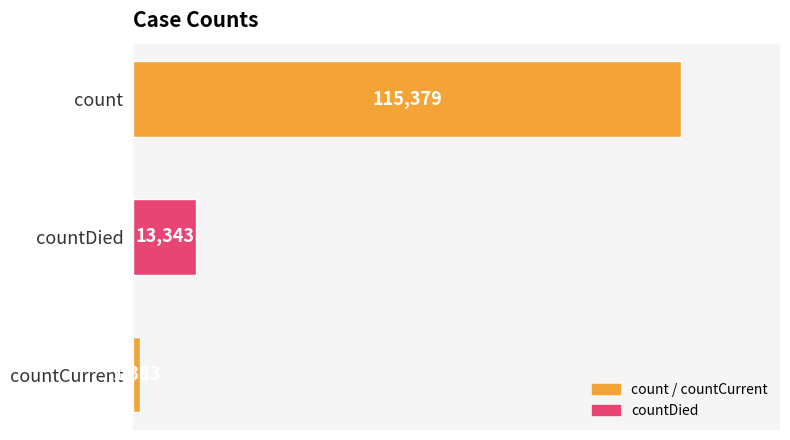

Which has a higher value, countCurrent or countDied?

countDied